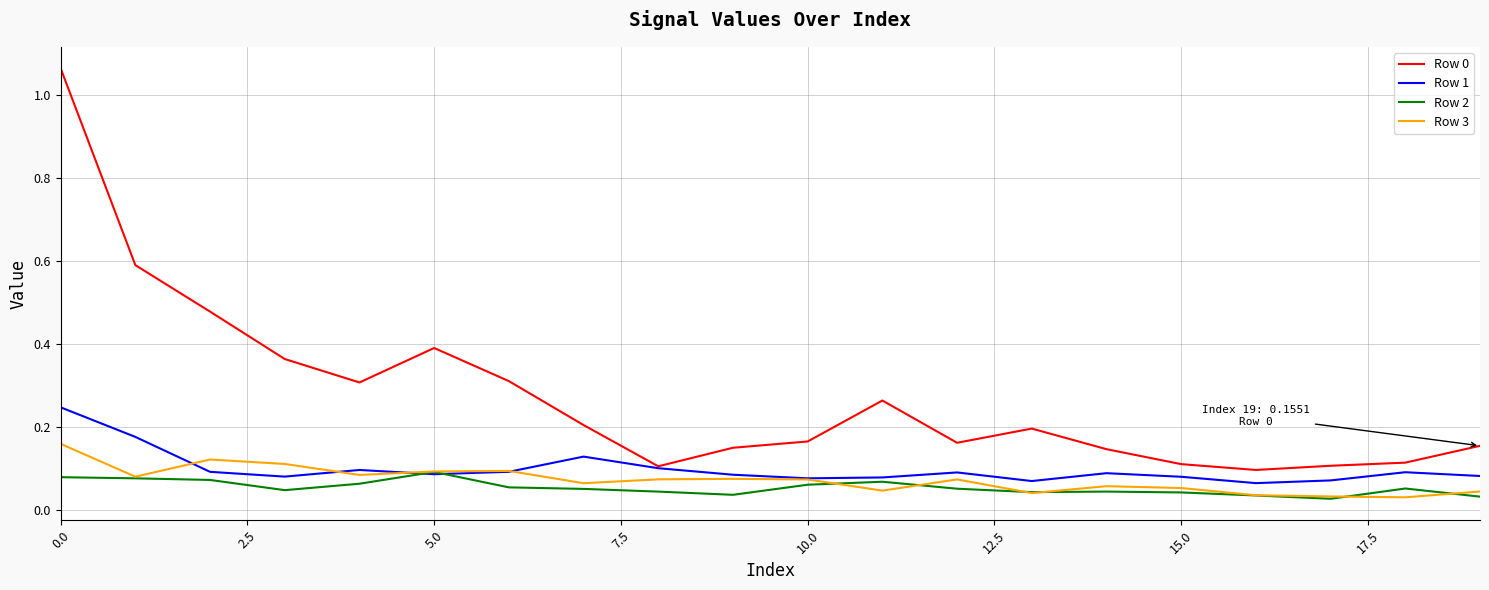

True or false: Row 0 and Row 2 intersect in this chart.

False